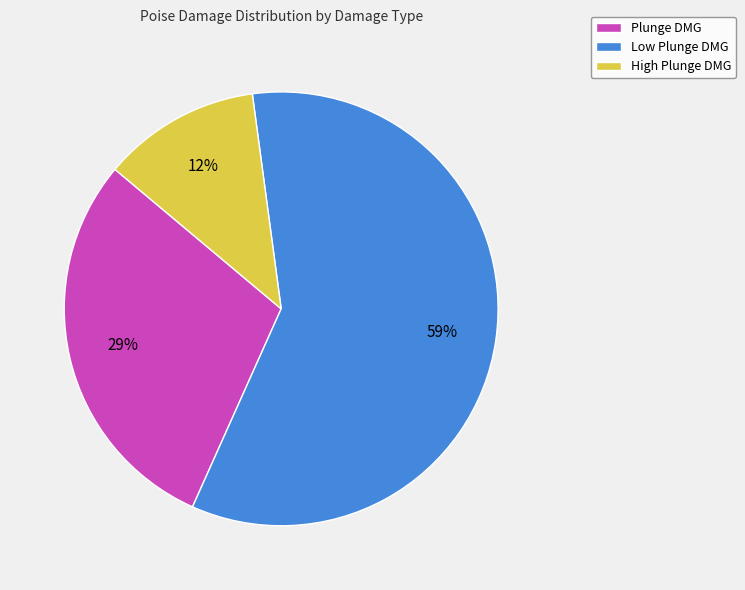

Which has a higher value, Low Plunge DMG or High Plunge DMG?

Low Plunge DMG